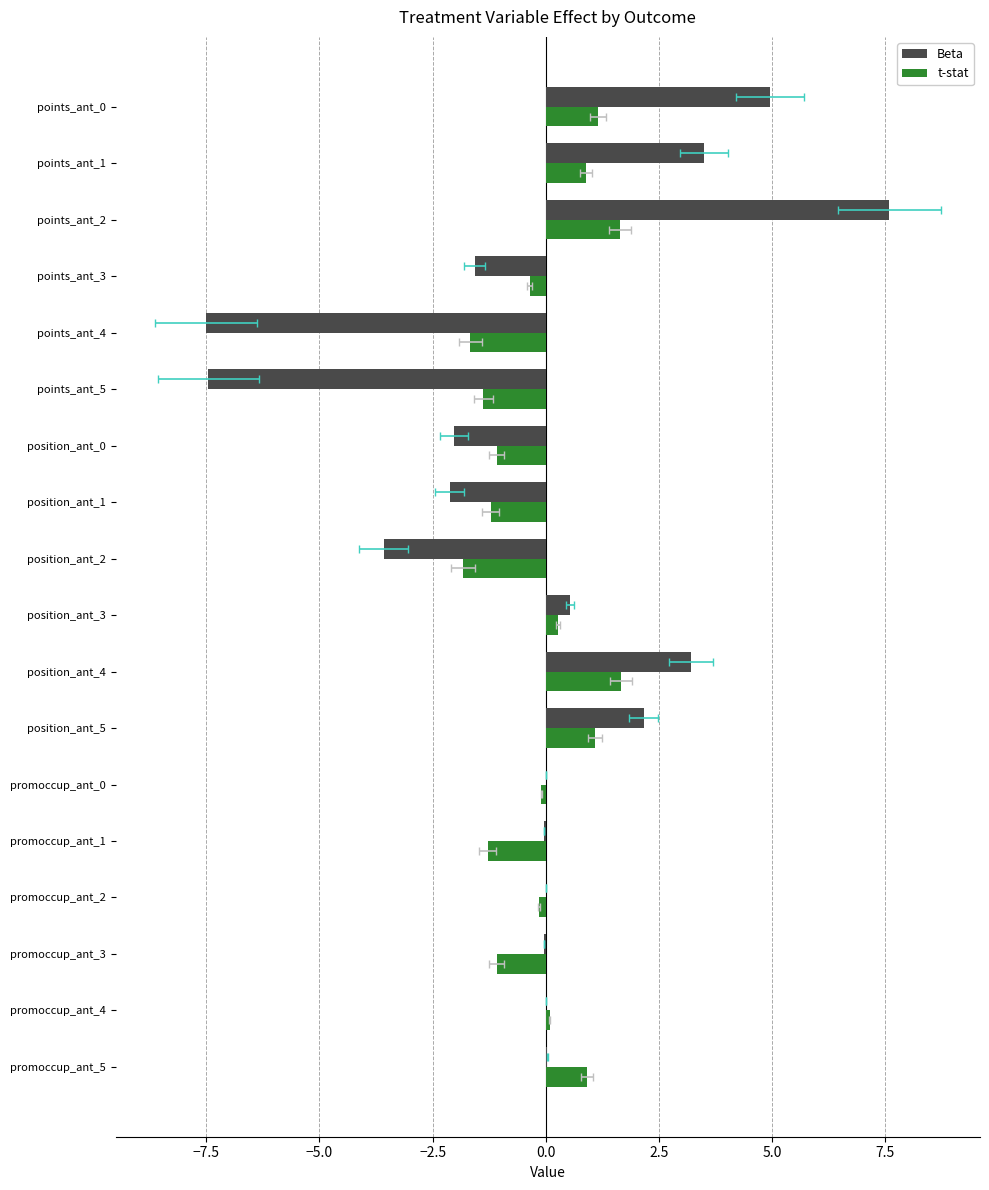

What is the maximum value for t-stat?

1.7